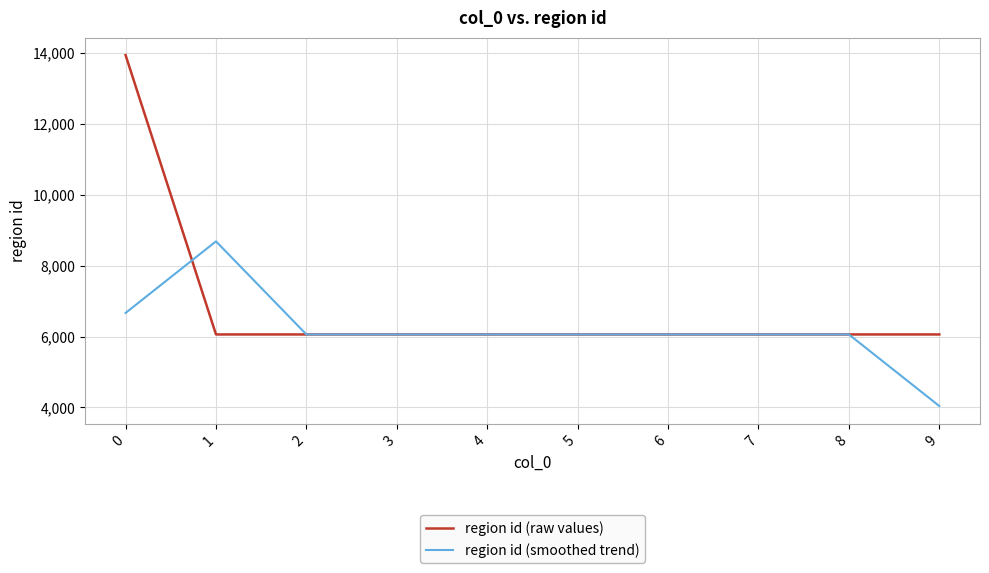

At how many categories does at least one series exceed 4312?

10